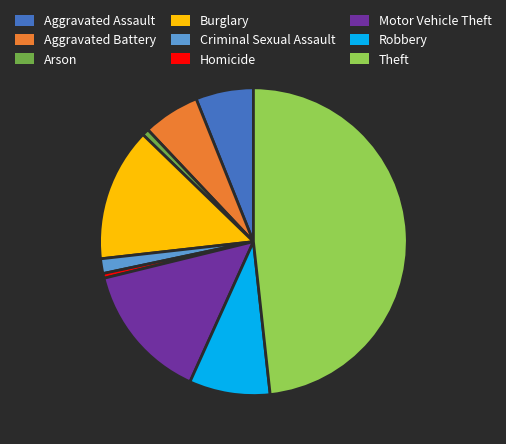

Which category has the biggest portion of the pie?

Theft